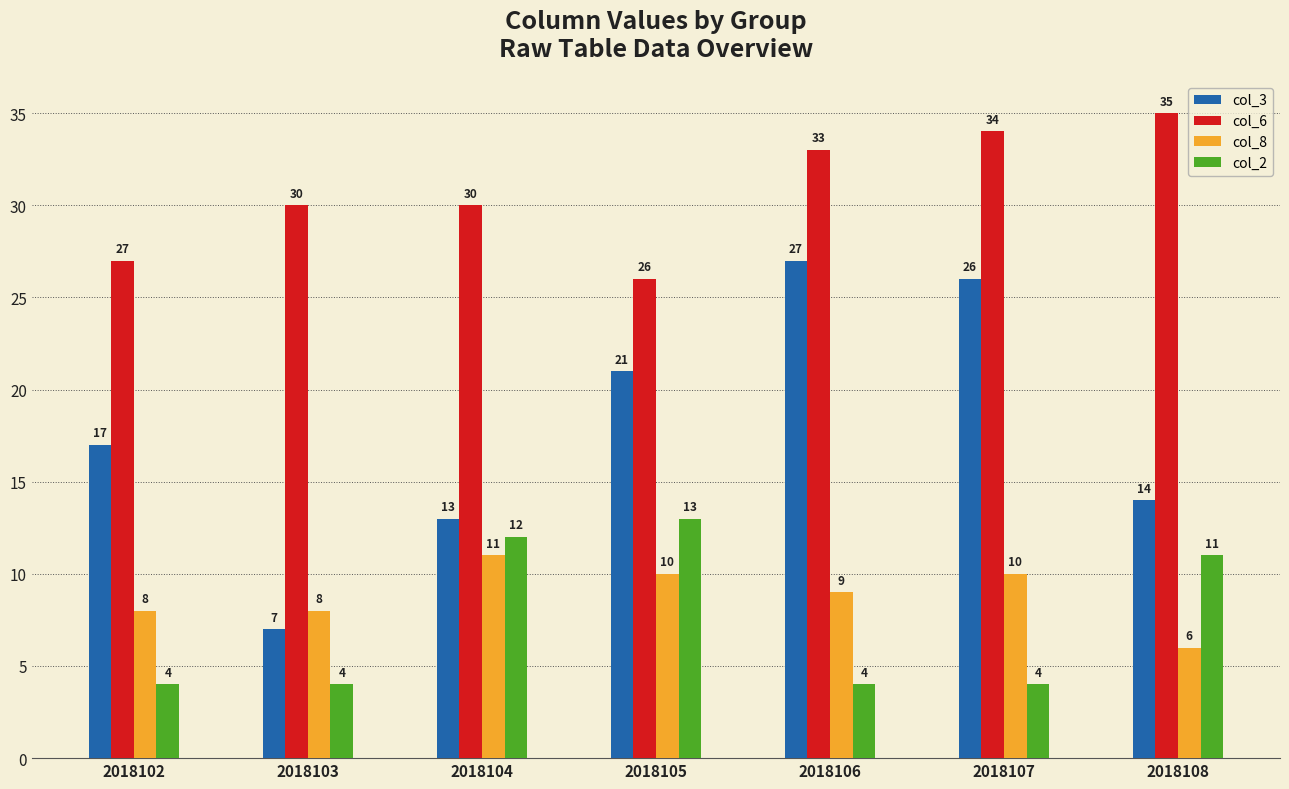

List the series in order of their peak value, highest first.

col_6, col_3, col_2, col_8